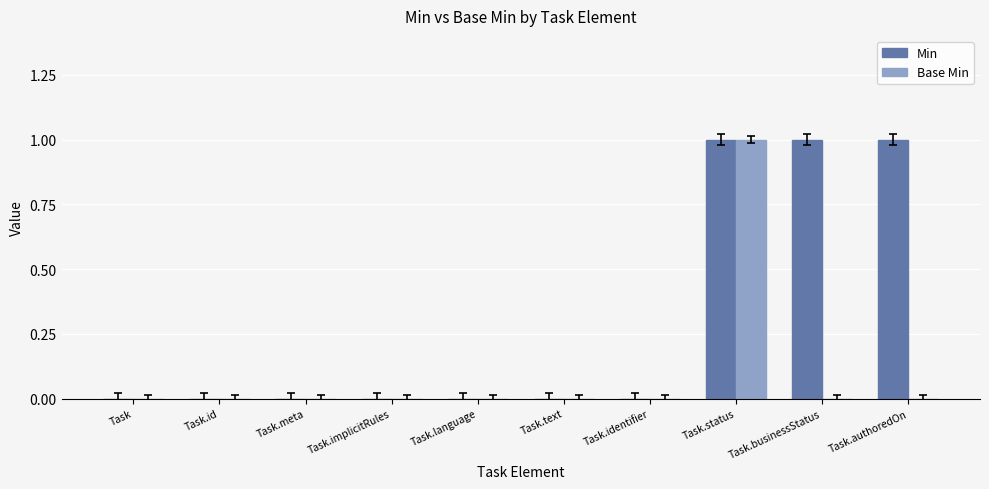

How many groups of bars are there?

10